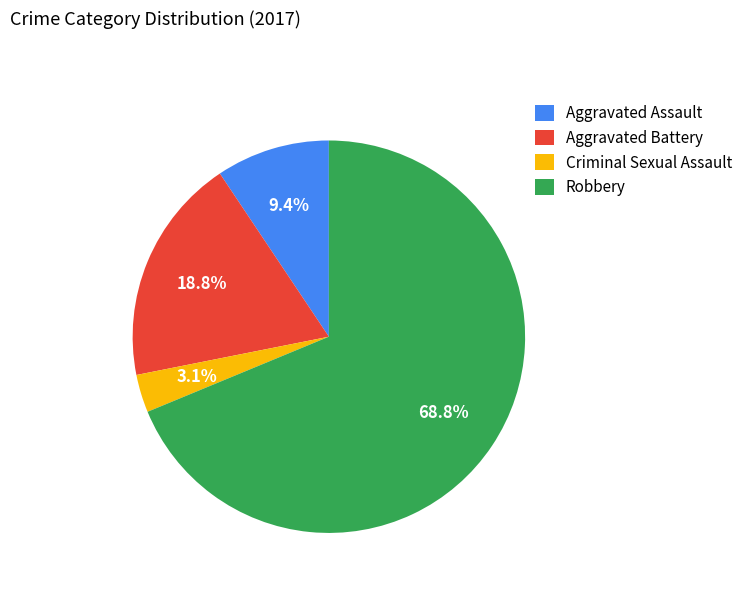

To the nearest percent, what is the average slice percentage?

25%